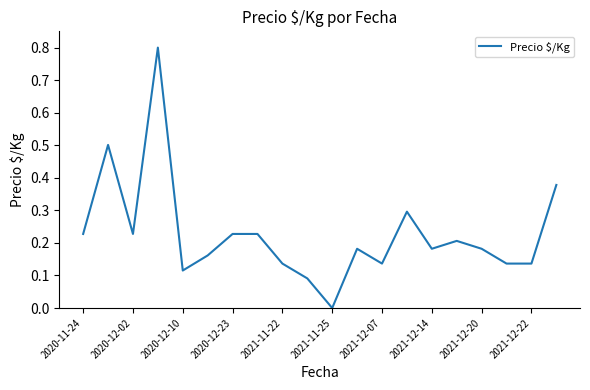

What is the difference between the maximum and minimum values?

0.8